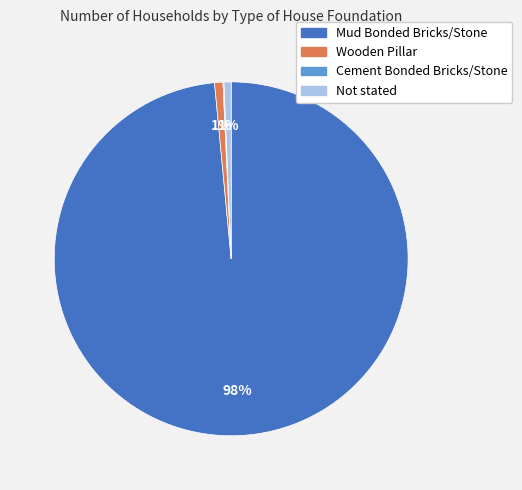

Between Not stated and Mud Bonded Bricks/Stone, which is larger?

Mud Bonded Bricks/Stone